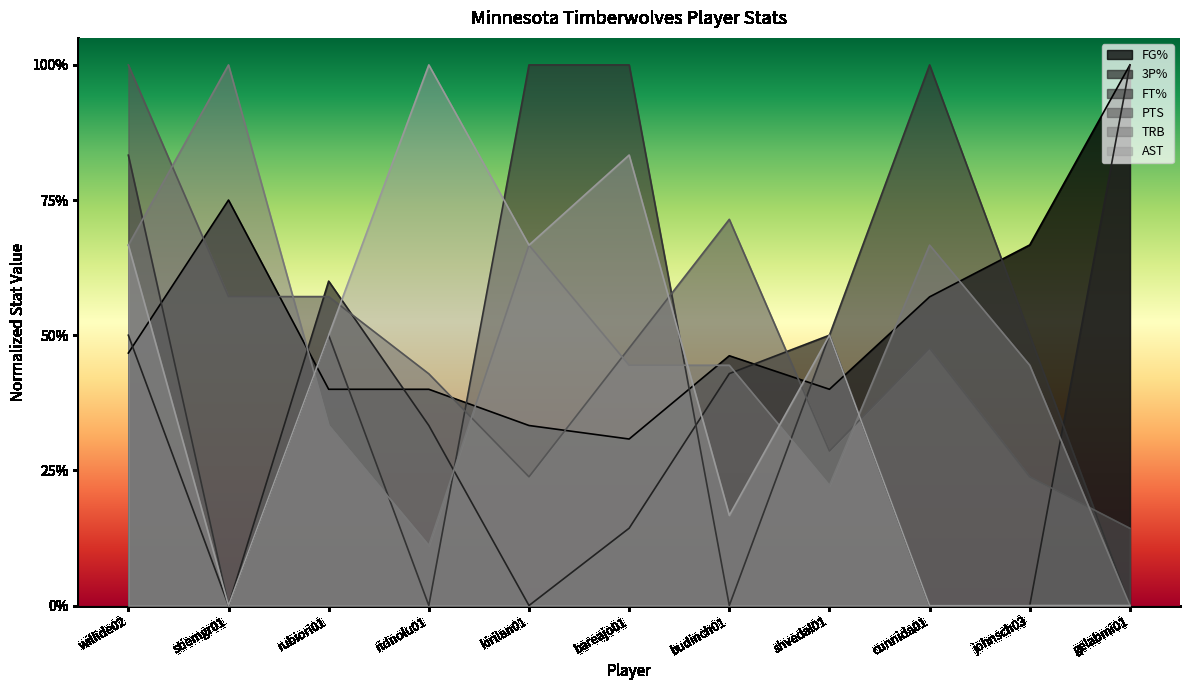

Rank the categories by FT% value from highest to lowest.

kirilan01, bareajo01, cunnida01, willide02, rubiori01, shvedal01, johnsch03, stiemgr01, ridnolu01, budinch01, gelabmi01